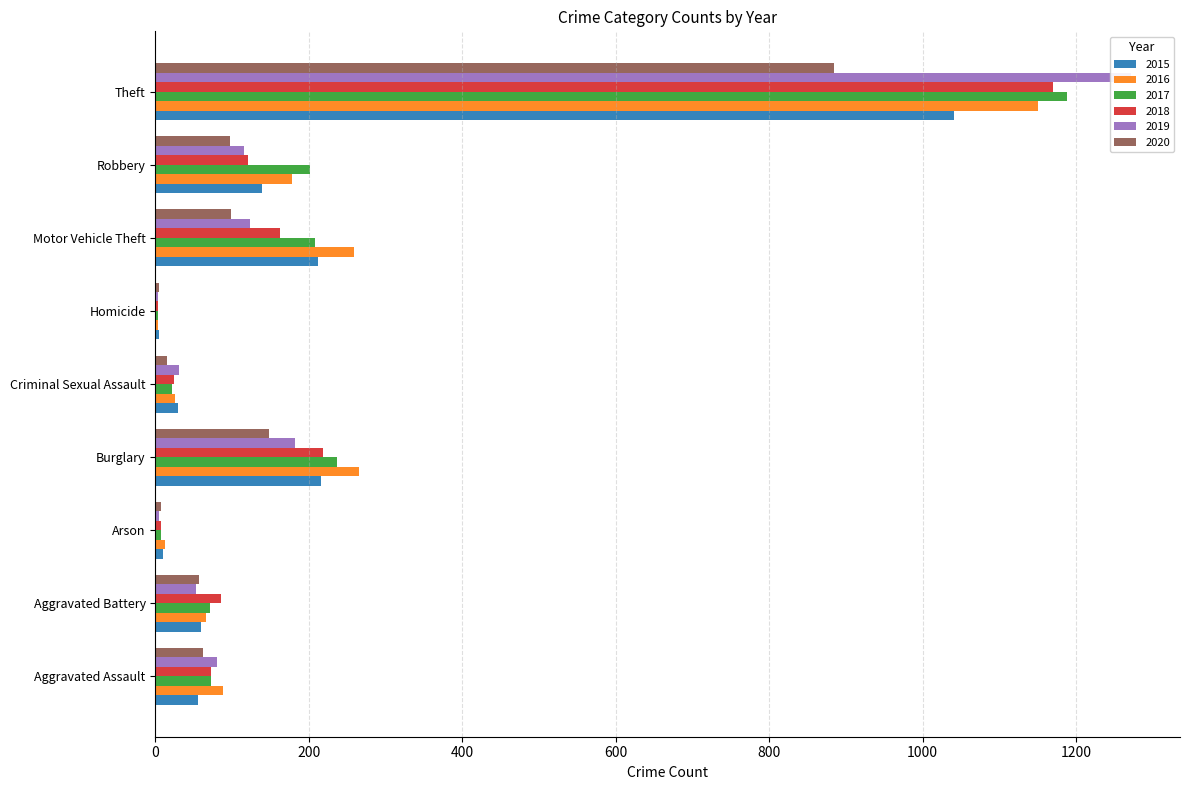

Which category has the highest value in the 2020 series?

Theft